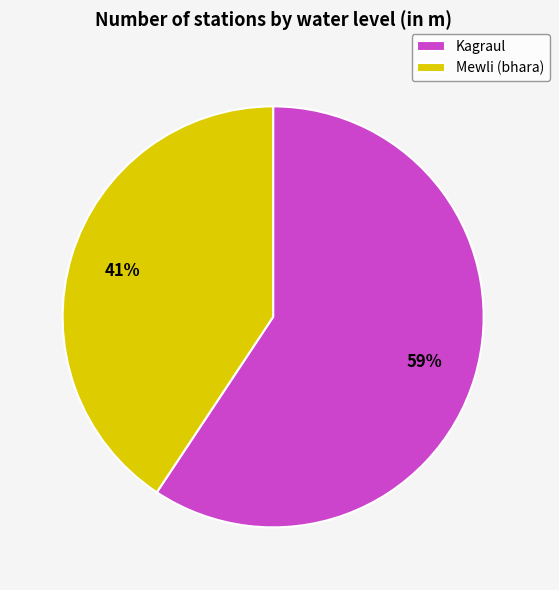

Is it true that Mewli (bhara) is 41% of the pie?

True